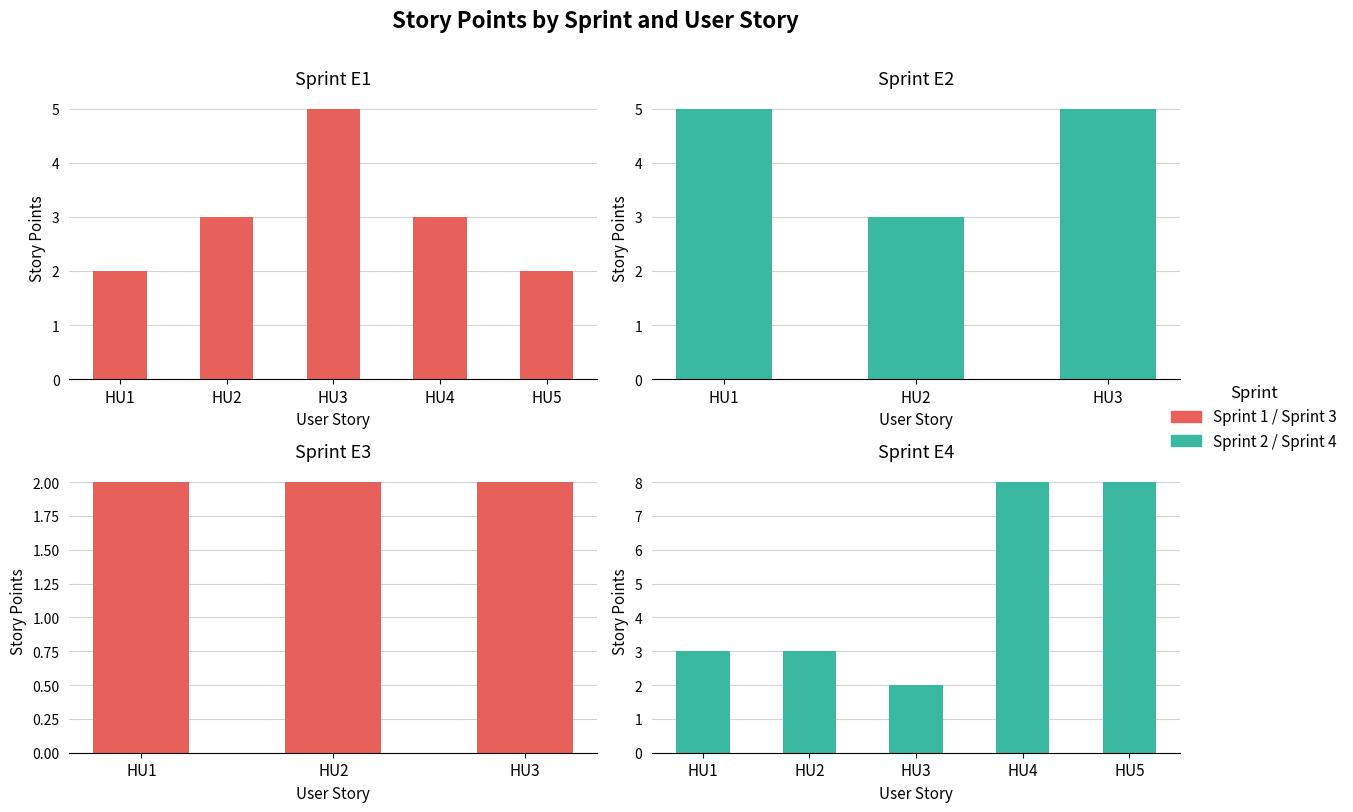

What is the value of the E1 bar at the 1st from the left?

2